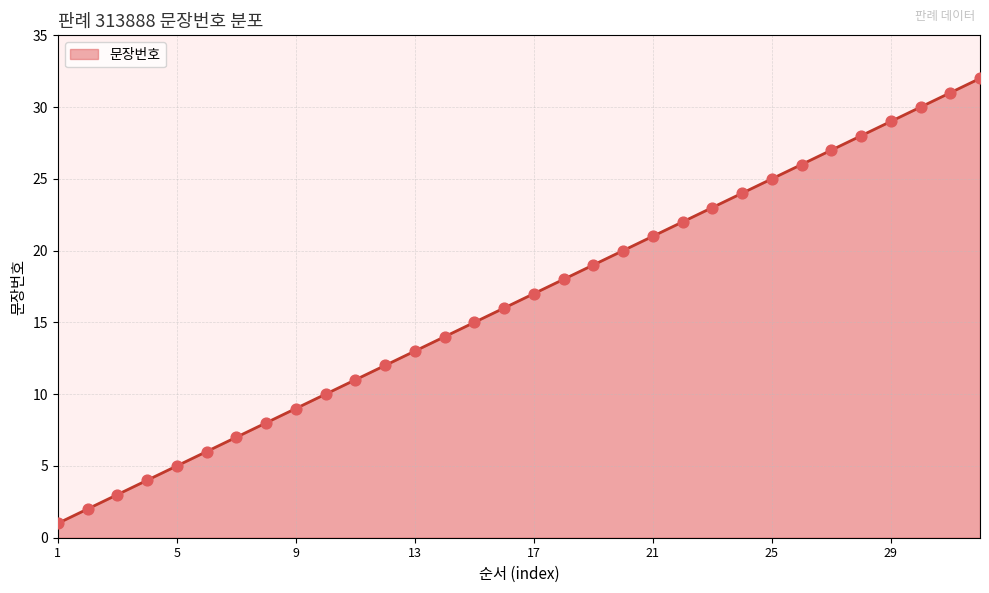

What is the difference between the maximum and minimum values?

31